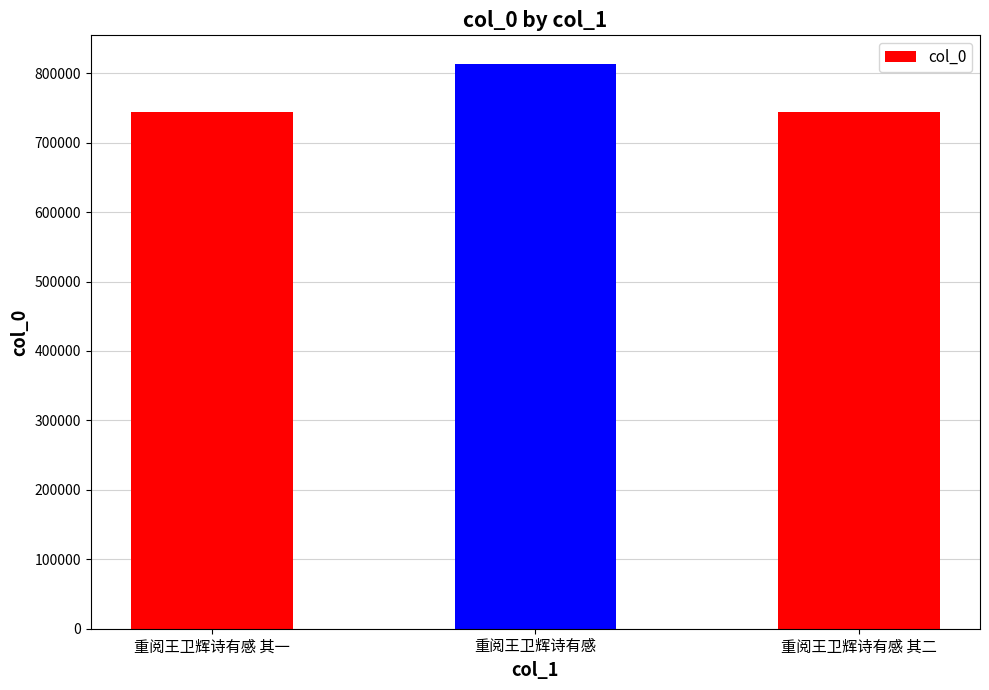

What is the sum of all values?

2303250